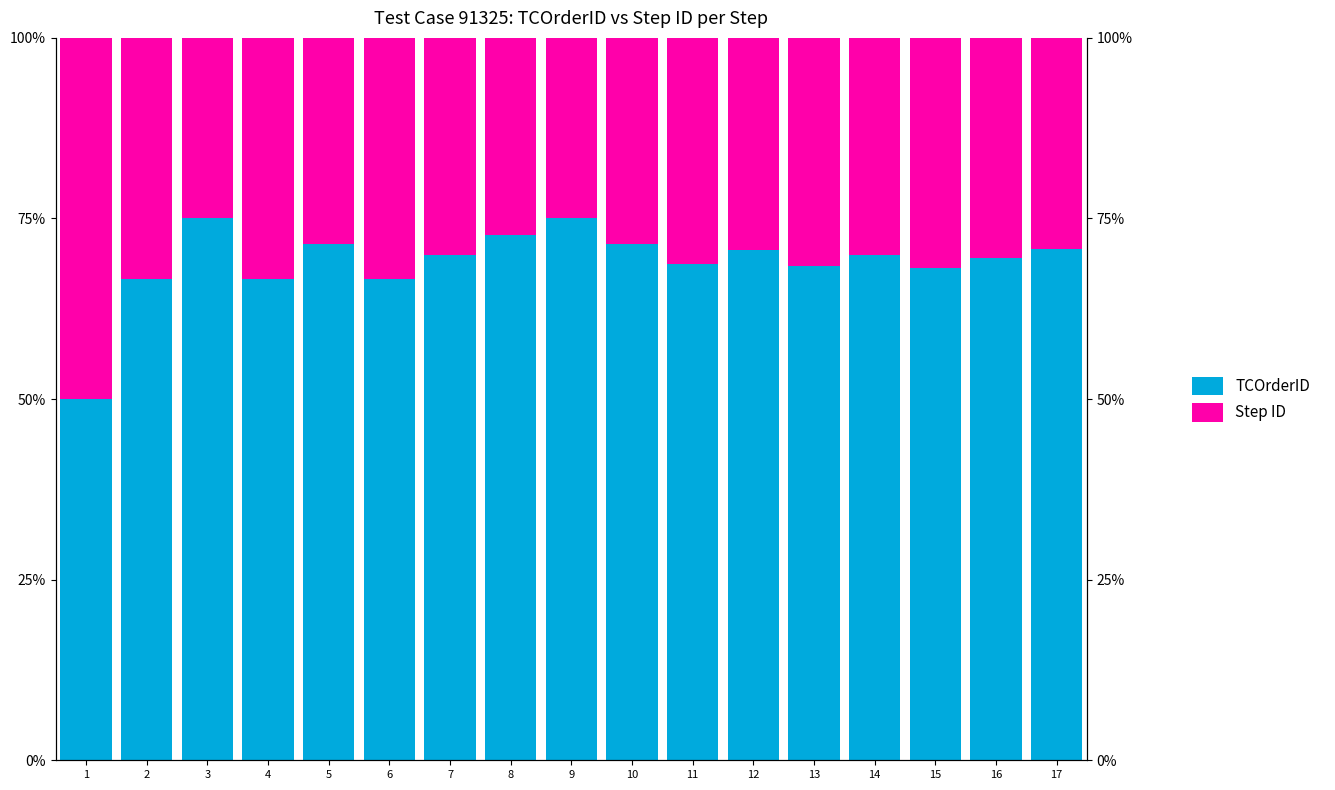

Which series changed the most between 1 and 14?

TCOrderID